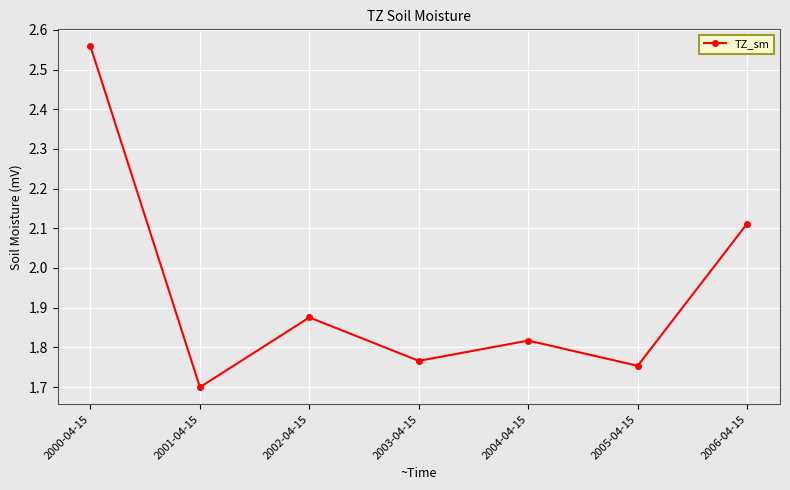

At which category does the chart reach its minimum across all series?

2001-04-15